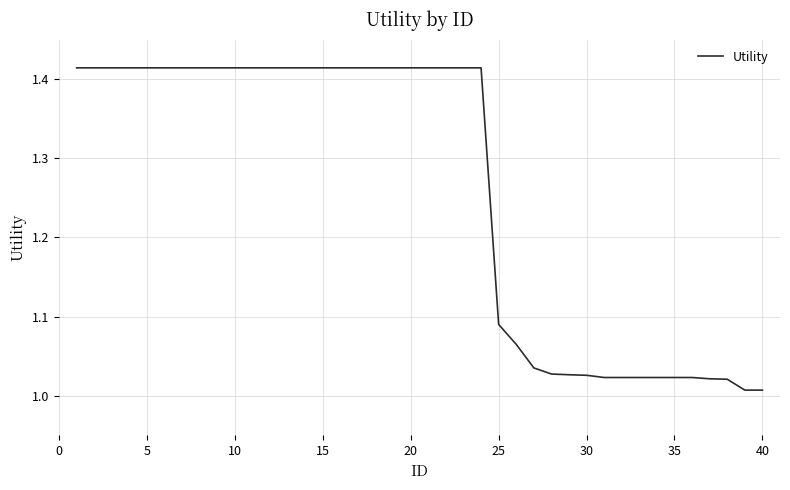

What is the difference between the maximum and minimum values?

0.4